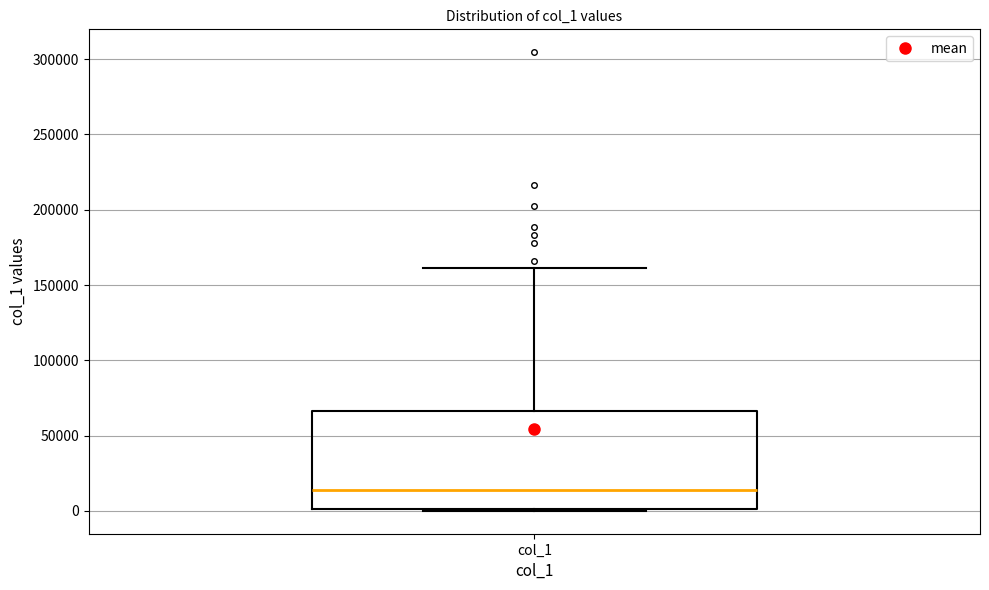

Transcribe this box plot: give where the median line is, the range the box spans, and where the two whiskers end, as read against the y-axis. The values are not printed on the chart, so give them approximately, as read against the axis.

median 15000, box 0 to 65000, whiskers 0 to 160000